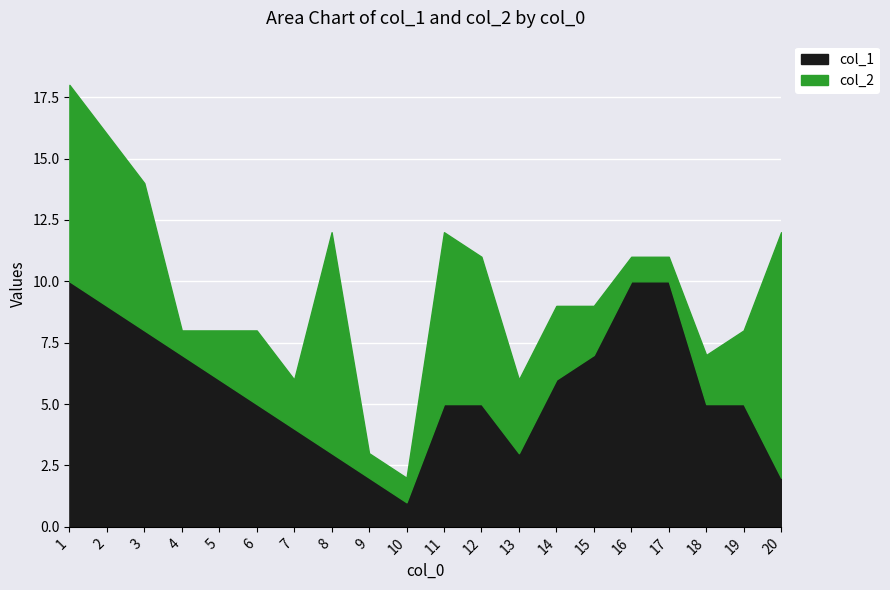

How many distinct data groups are displayed?

2